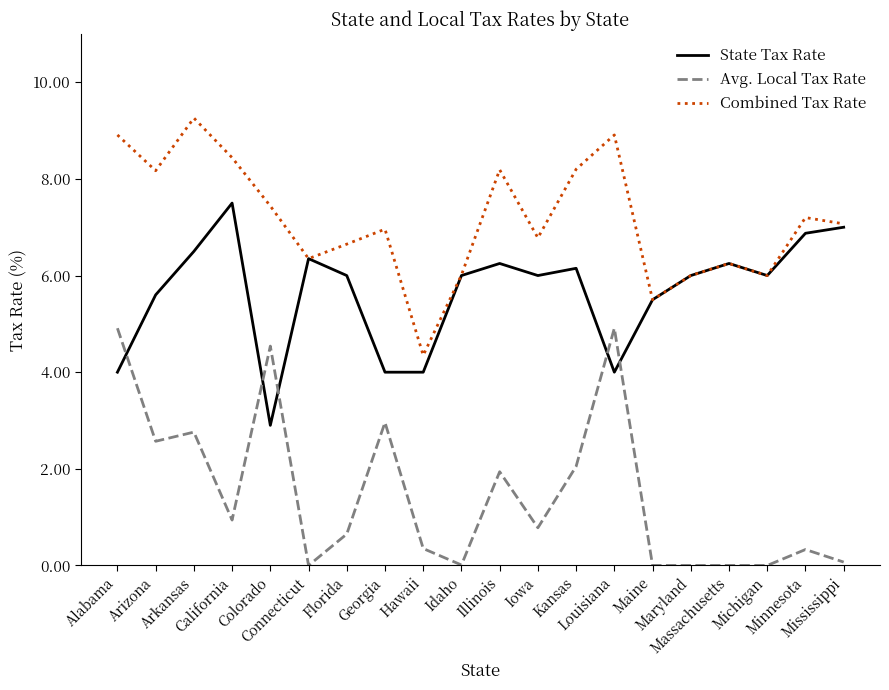

True or false: State Tax Rate has a value of 4.0 at Georgia.

True